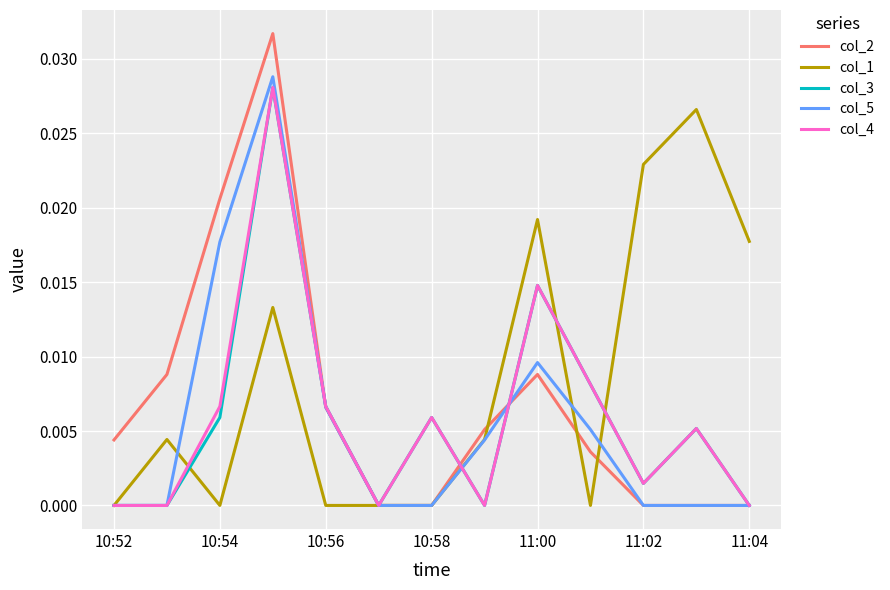

Which series has the largest range (max minus min)?

col_2